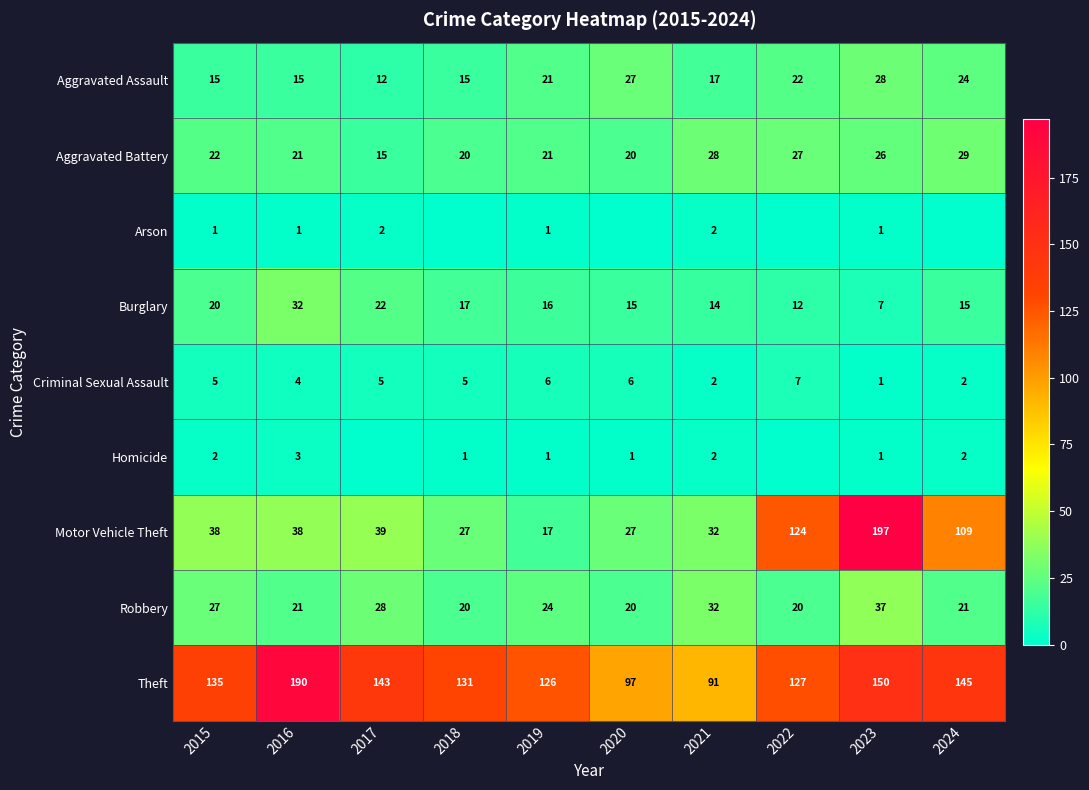

True or false: Robbery has a value of 20 at 2020.

True